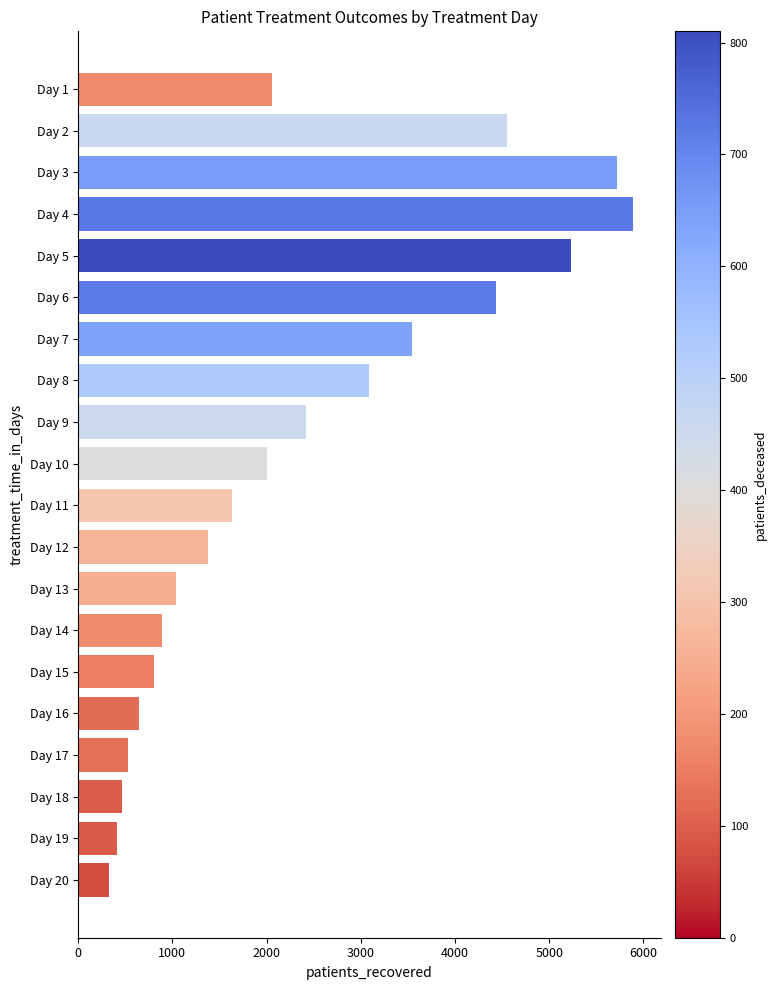

Does the chart contain any negative values?

No